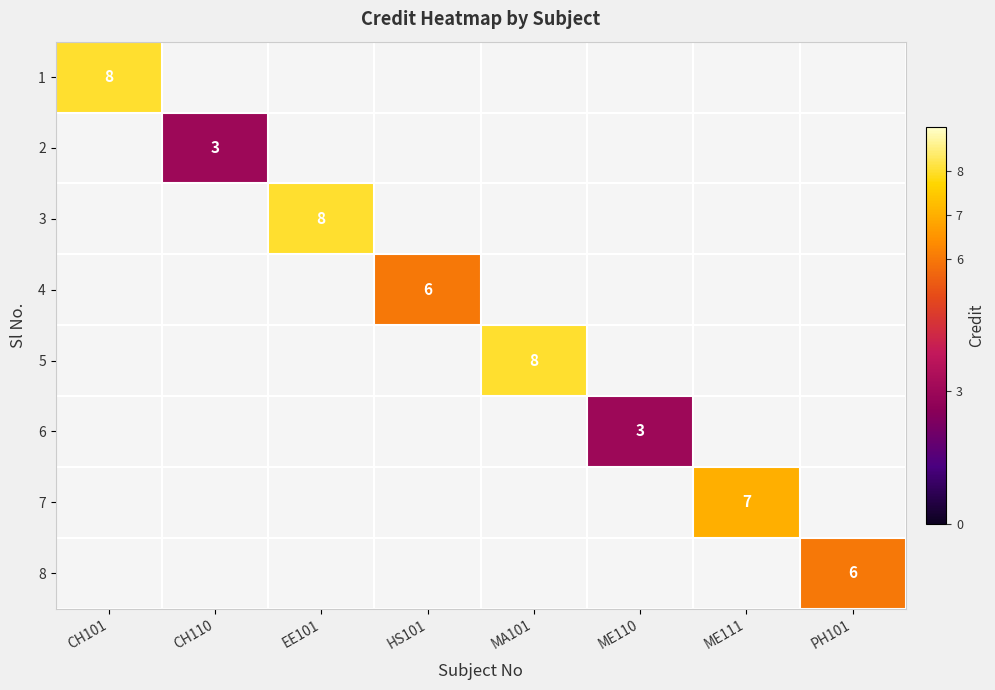

Count the number of categories in the chart.

8